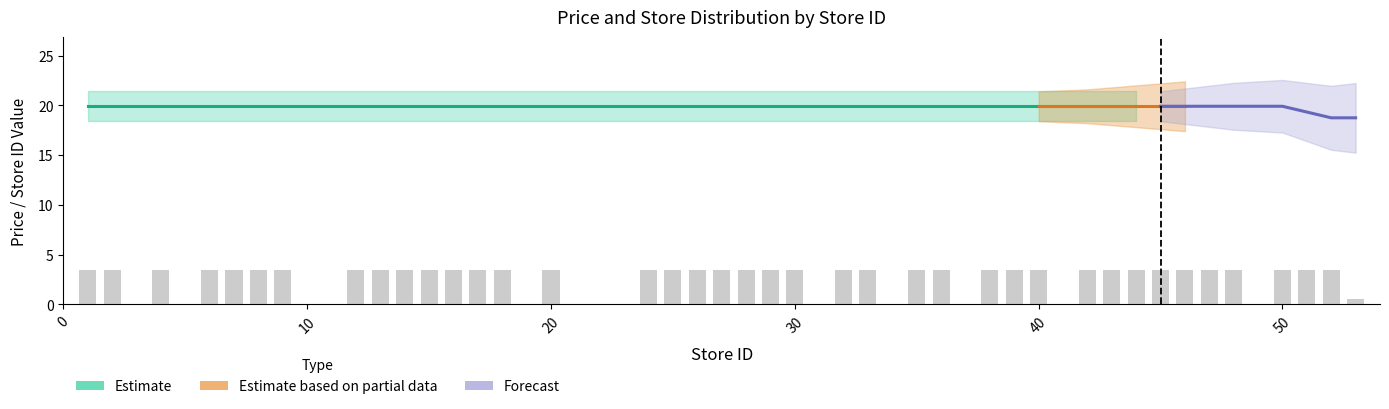

Read the value at 4.

3.4